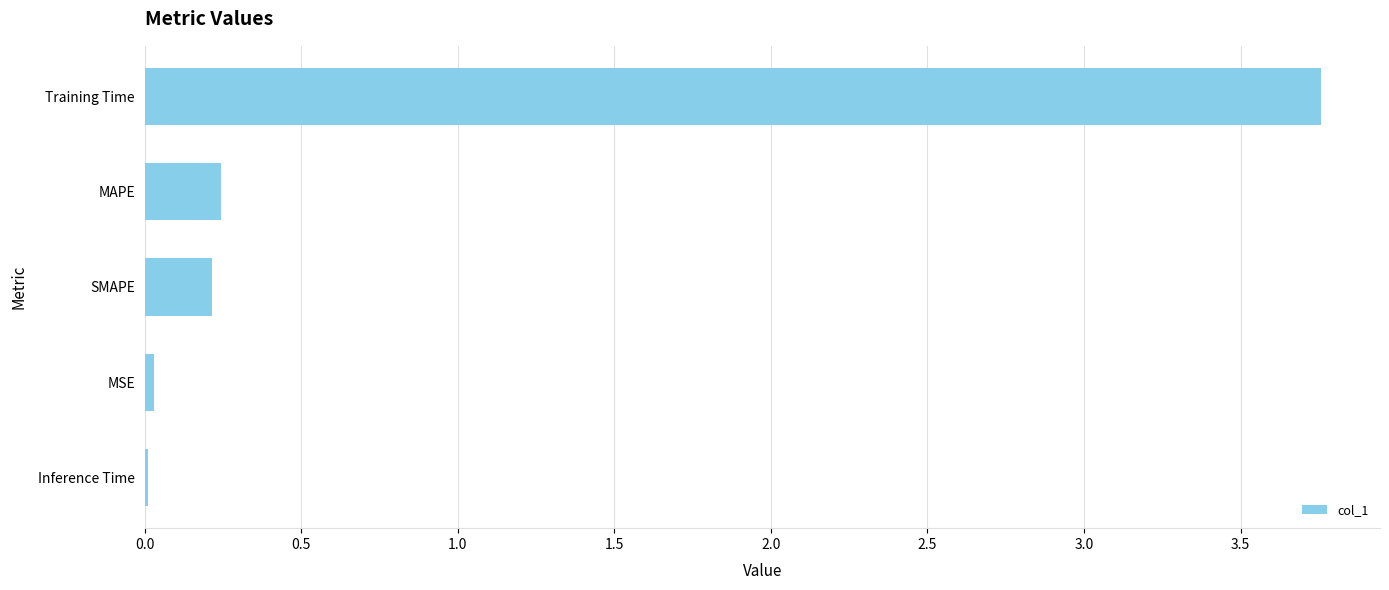

The chart shows a value of 5.0 at Training Time. True or false?

False